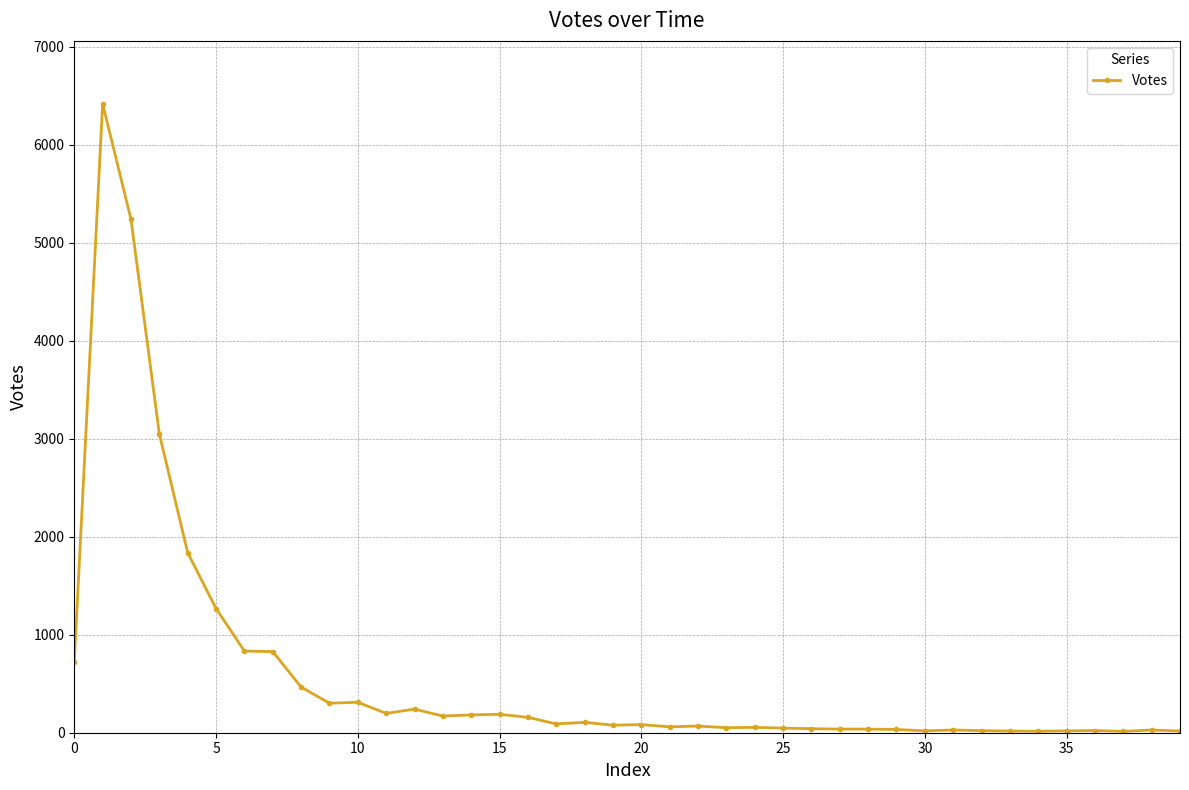

What is the maximum value shown in the chart?

6417